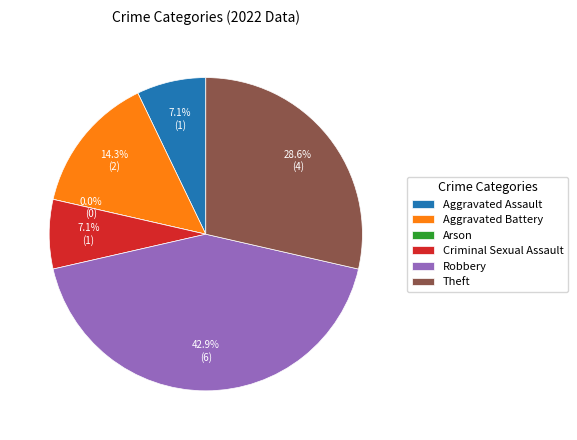

Which has a higher value, Aggravated Assault or Total?

Total